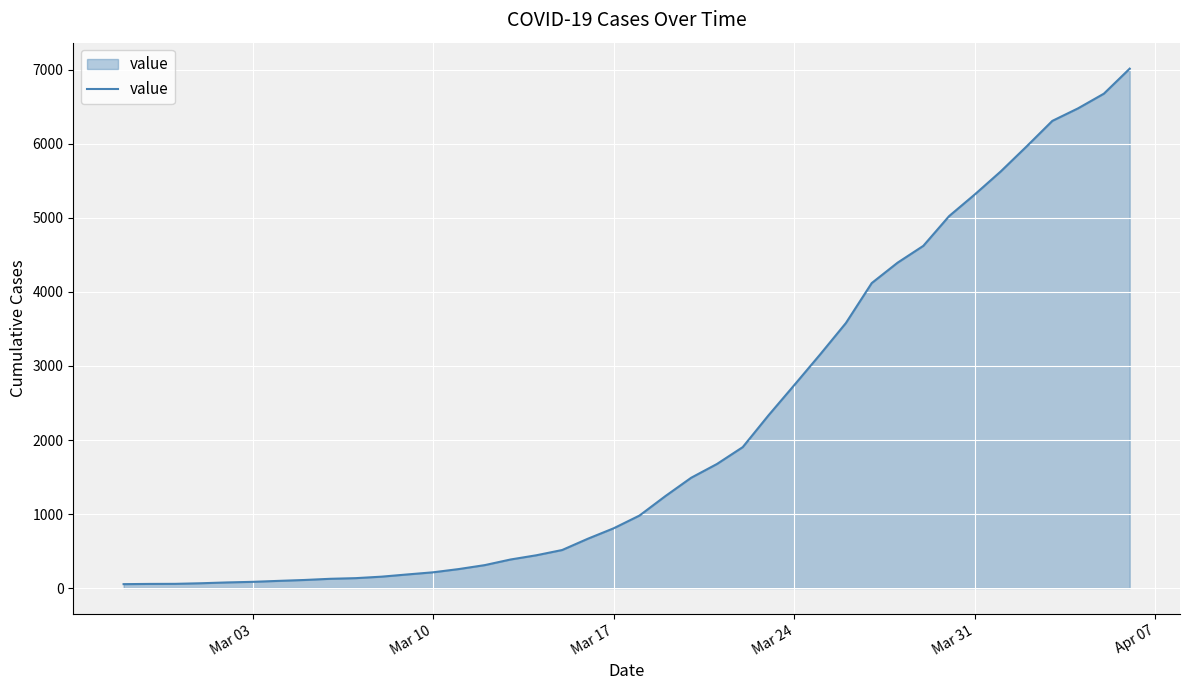

What is the greatest value displayed?

7017